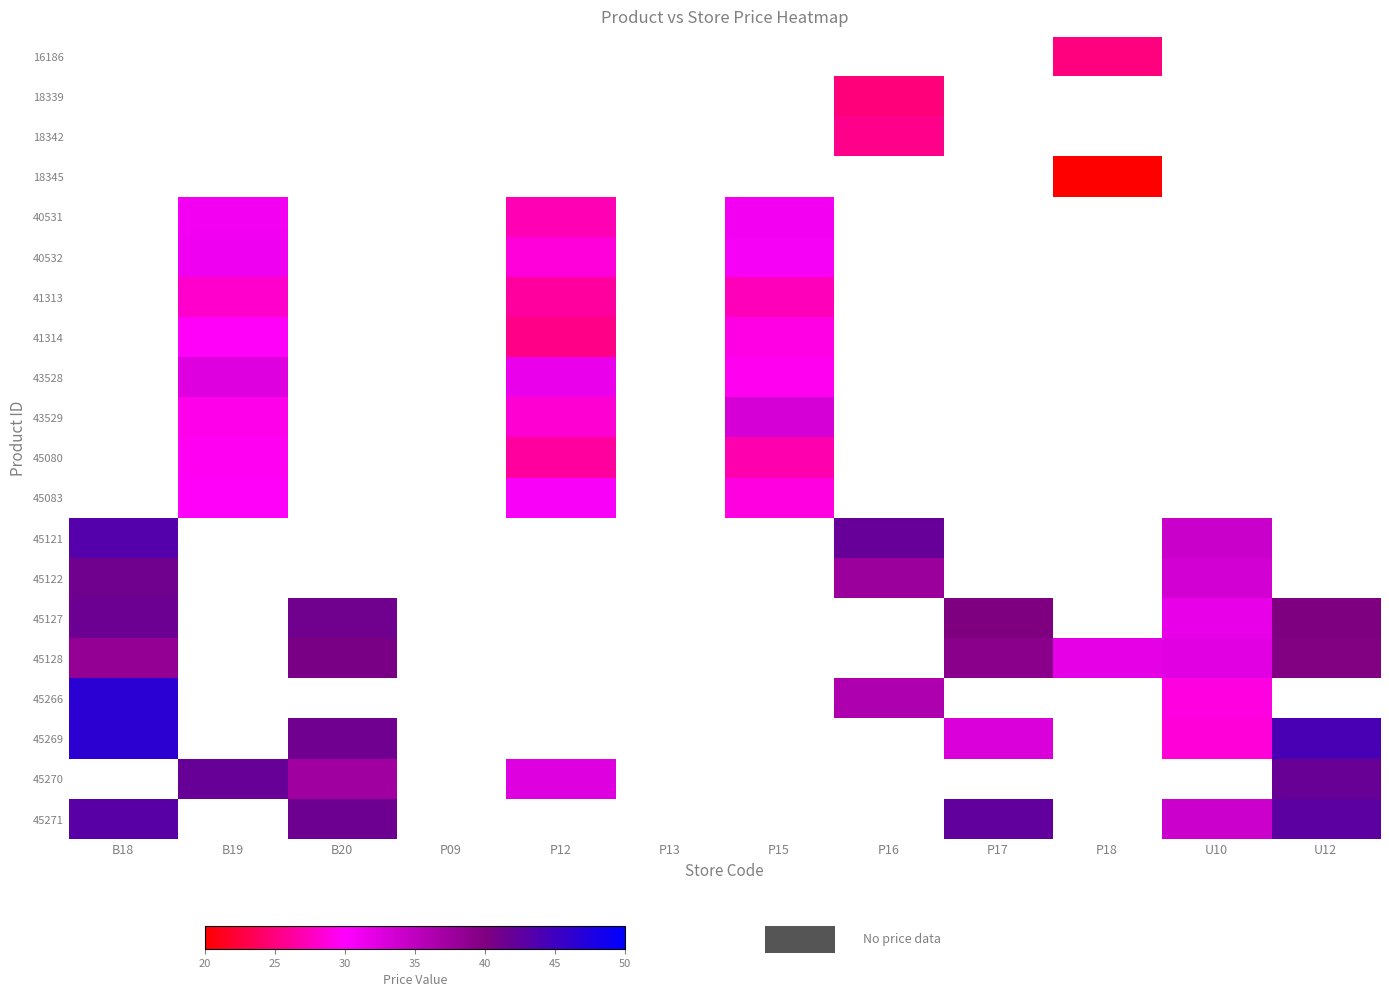

Which category has the highest value in the 18342 series?

P16